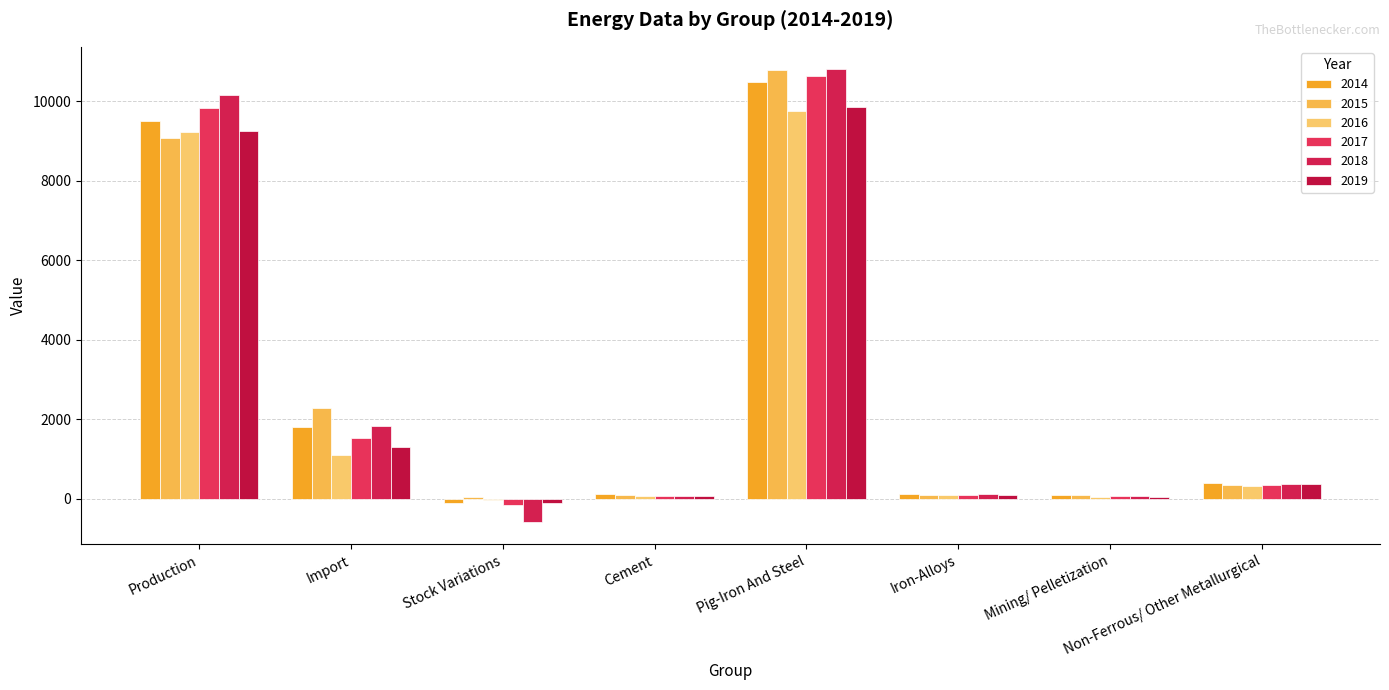

Reading right to left, list all the values displayed in this chart.

2014: Non-Ferrous/ Other Metallurgical=404.0	Mining/ Pelletization=89.0	Iron-Alloys=113.5	Pig-Iron And Steel=10488.5	Cement=112.2	Stock Variations=-106.9	Import=1818.0	Production=9496.0
2015: Non-Ferrous/ Other Metallurgical=355.5	Mining/ Pelletization=87.2	Iron-Alloys=101.7	Pig-Iron And Steel=10784.4	Cement=100.8	Stock Variations=55.6	Import=2295.0	Production=9079.1
2016: Non-Ferrous/ Other Metallurgical=331.1	Mining/ Pelletization=57.5	Iron-Alloys=94.9	Pig-Iron And Steel=9750.5	Cement=70.7	Stock Variations=-35.3	Import=1107.0	Production=9232.9
2017: Non-Ferrous/ Other Metallurgical=348.8	Mining/ Pelletization=60.8	Iron-Alloys=109.8	Pig-Iron And Steel=10638.1	Cement=66.9	Stock Variations=-150.8	Import=1538.2	Production=9837.0
2018: Non-Ferrous/ Other Metallurgical=370.8	Mining/ Pelletization=65.9	Iron-Alloys=111.8	Pig-Iron And Steel=10804.5	Cement=67.8	Stock Variations=-577.4	Import=1839.0	Production=10159.0
2019: Non-Ferrous/ Other Metallurgical=378.9	Mining/ Pelletization=52.4	Iron-Alloys=110.6	Pig-Iron And Steel=9868.5	Cement=64.9	Stock Variations=-91.6	Import=1306.8	Production=9260.2